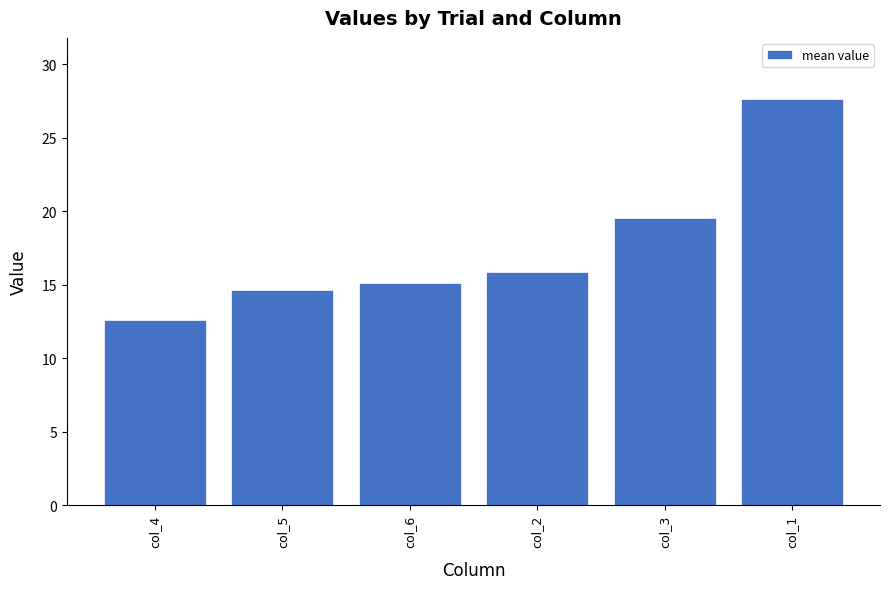

Rank the categories by value from lowest to highest.

col_4, col_5, col_6, col_2, col_3, col_1